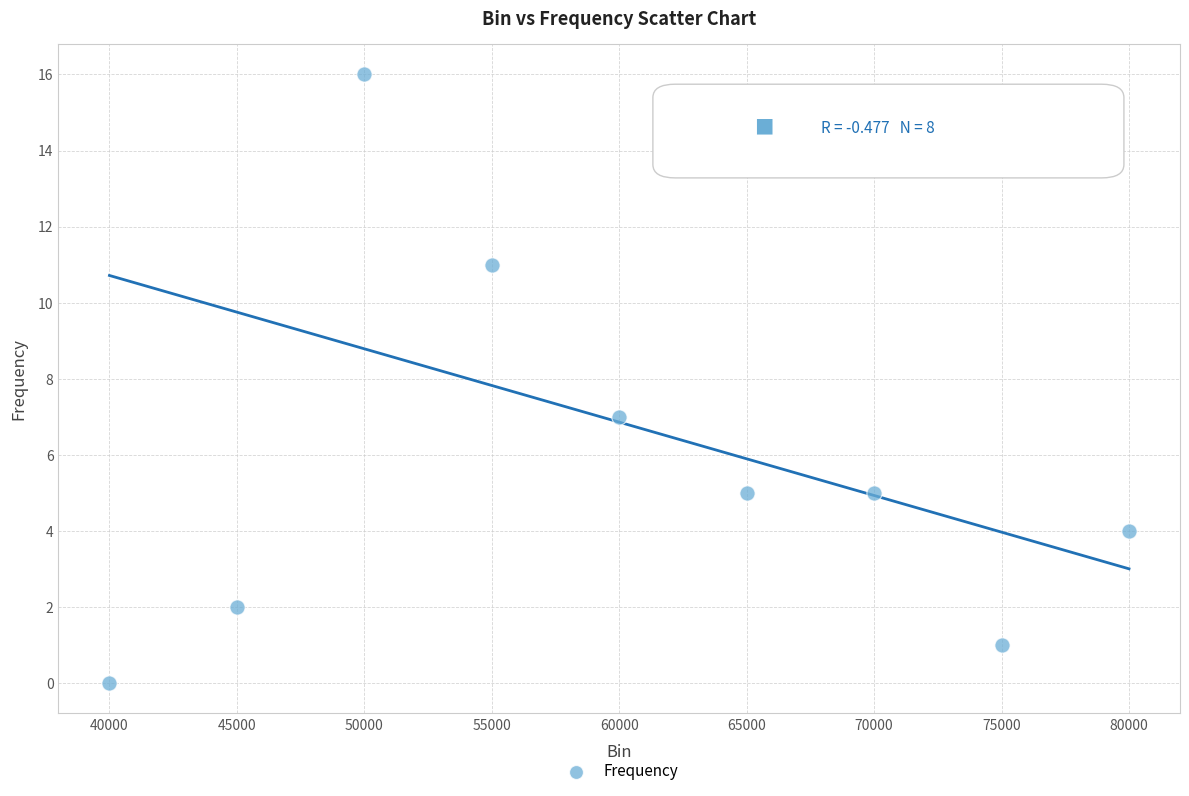

What Y value in the scatter plot is closest to 8?

7